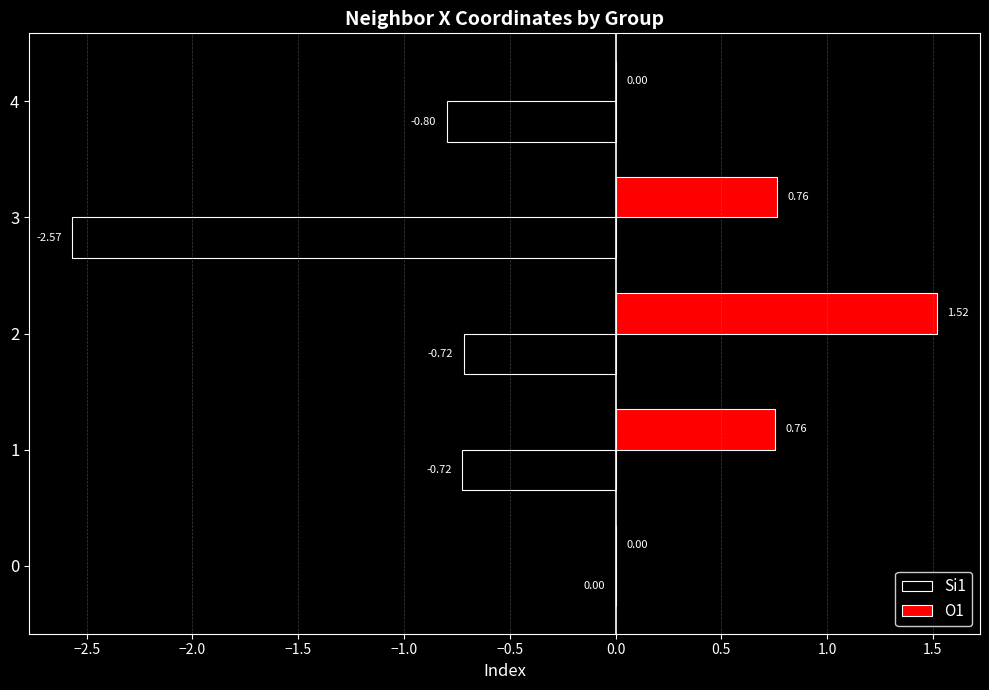

What is the sum of the Si1 values at 2 and 3?

-3.3